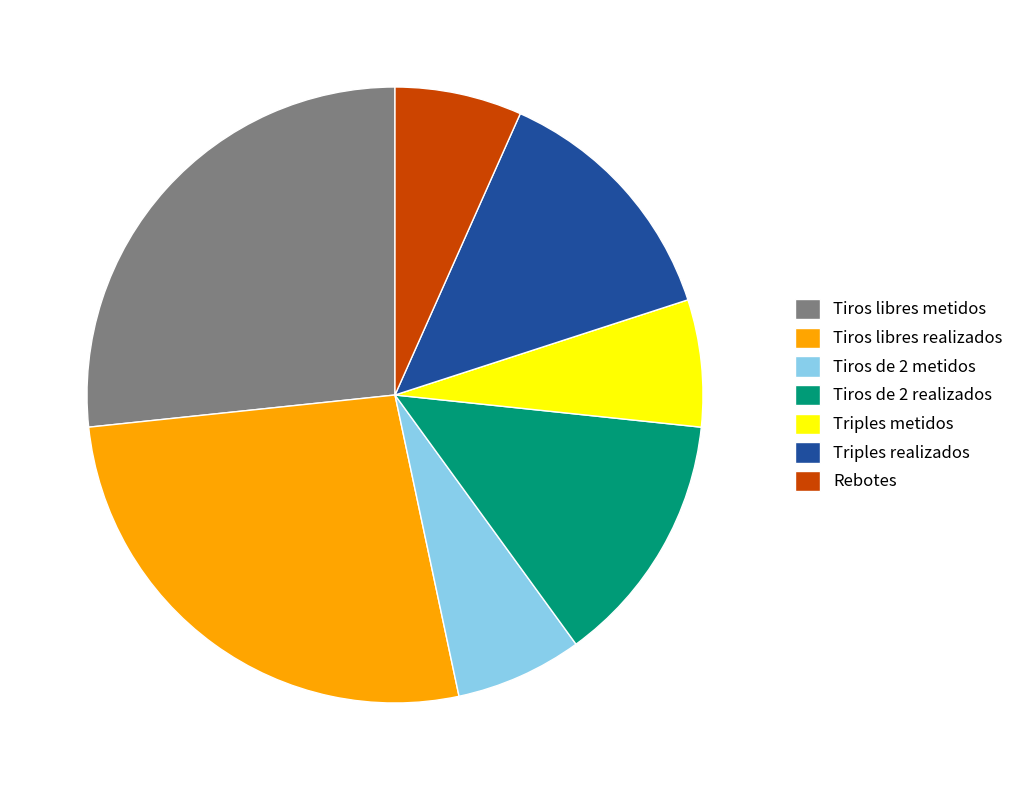

Is it true that Triples realizados is 26% of the pie?

False